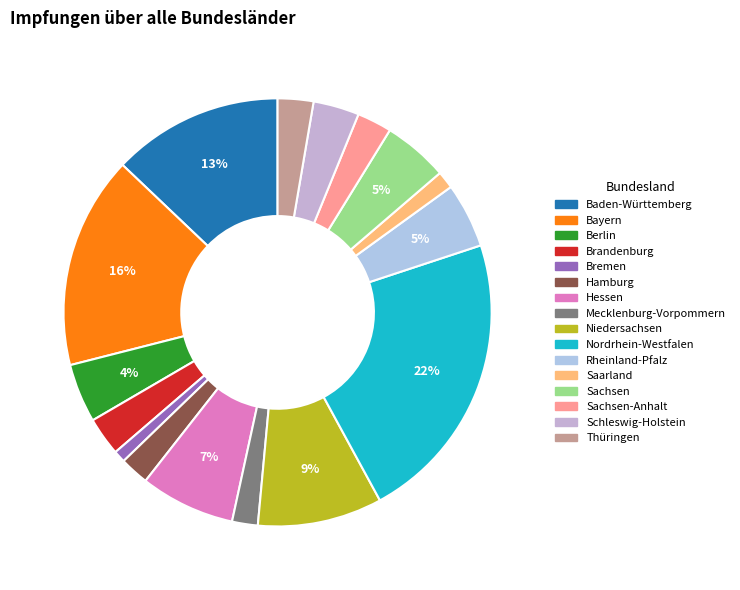

Does Bayern account for over 50% of the chart?

No